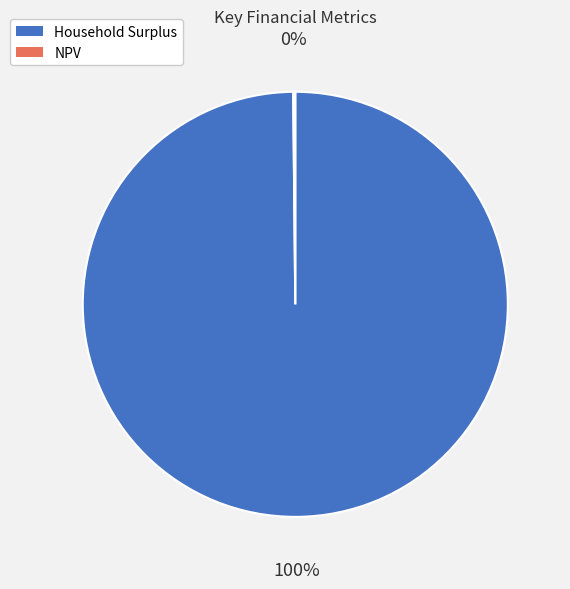

To the nearest percent, what is the average slice percentage?

50%